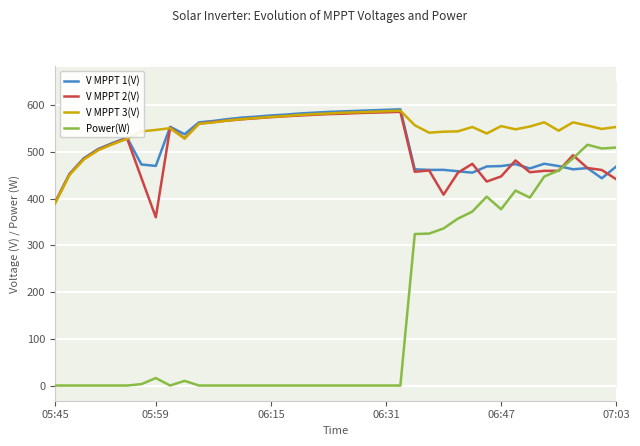

Which series ends up on top after the final intersection of Power(W) and V MPPT 2(V)?

Power(W)